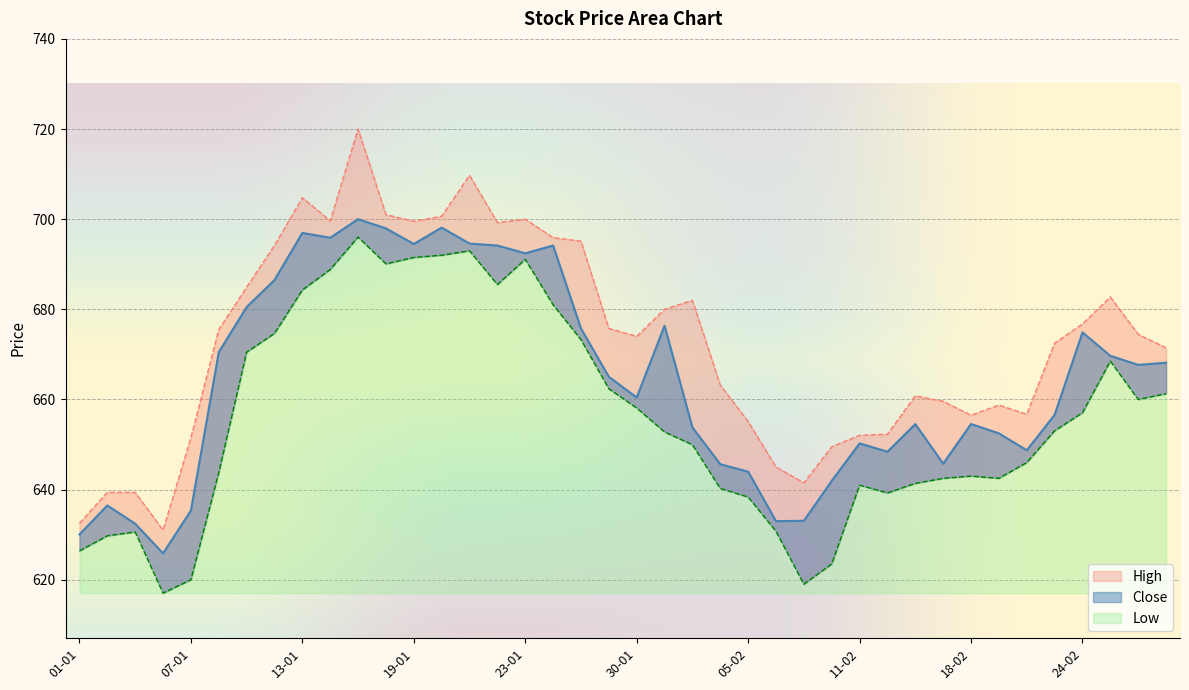

The Close series shows 966.0 at 05-02. True or false?

False